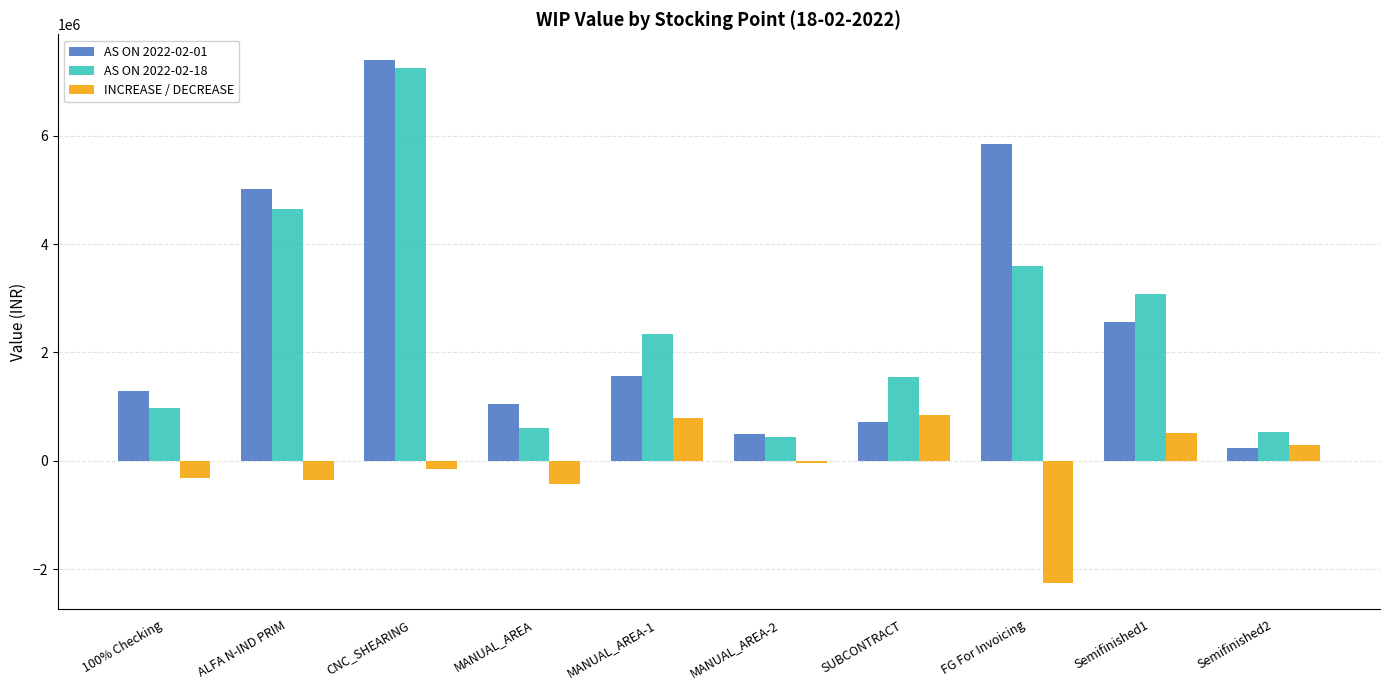

Rank the series at MANUAL_AREA-1 from highest to lowest value.

AS ON 2022-02-18, AS ON 2022-02-01, INCREASE / DECREASE